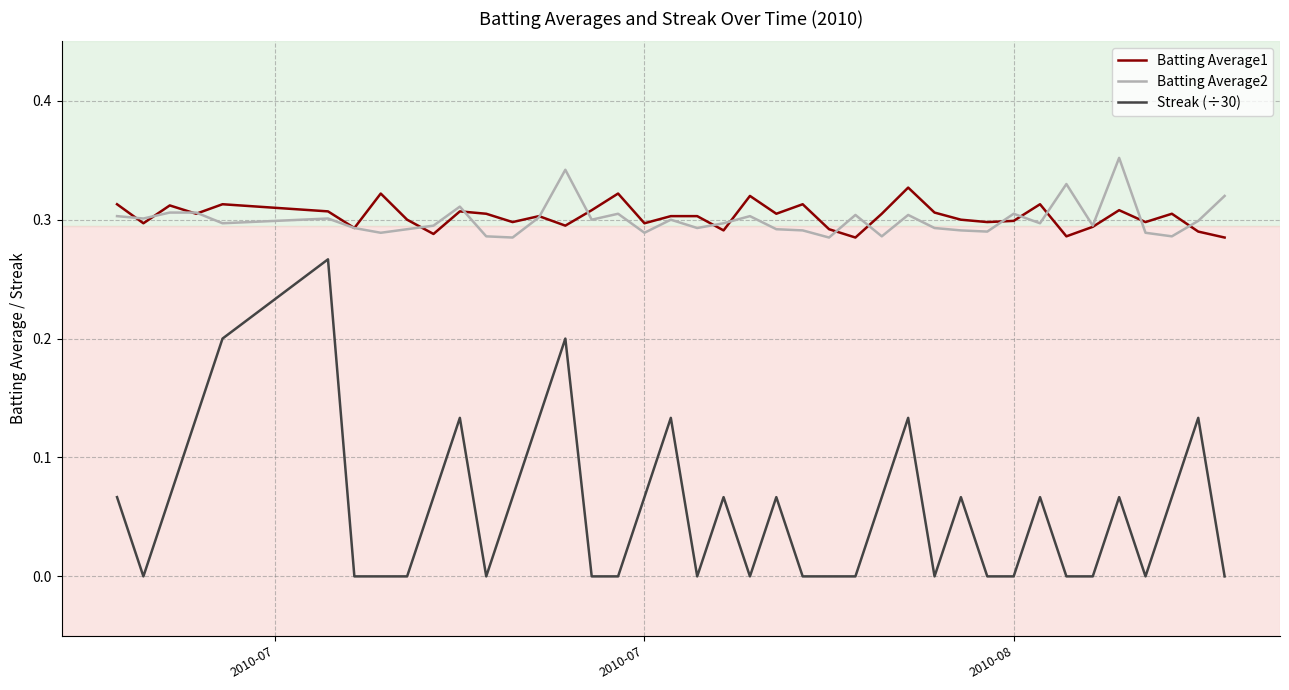

Rank the series by their maximum value, from lowest to highest.

Streak (÷30), Batting Average1, Batting Average2